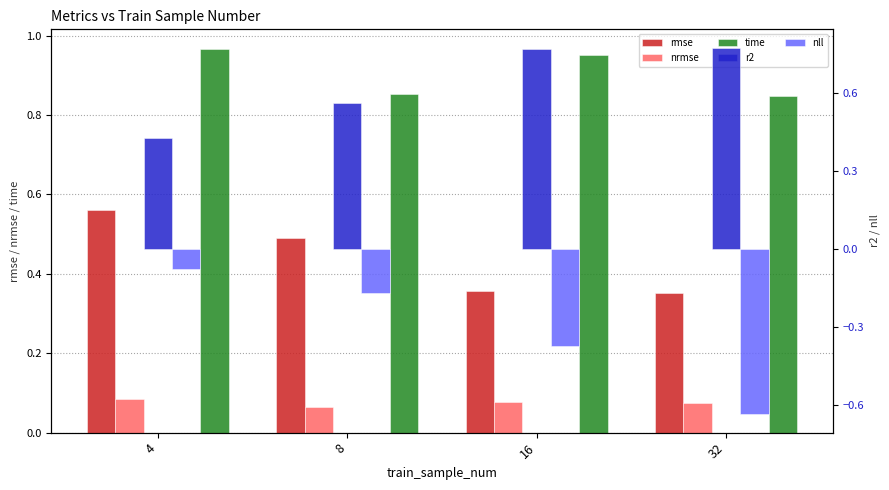

Reading left to right, extract all data points from this chart.

rmse: 0.6	0.5	0.4	0.4
nrmse: 0.1	0.1	0.1	0.1
time: 1.0	0.9	1.0	0.8
r2: 0.4	0.6	0.8	0.8
nll: -0.1	-0.2	-0.4	-0.6